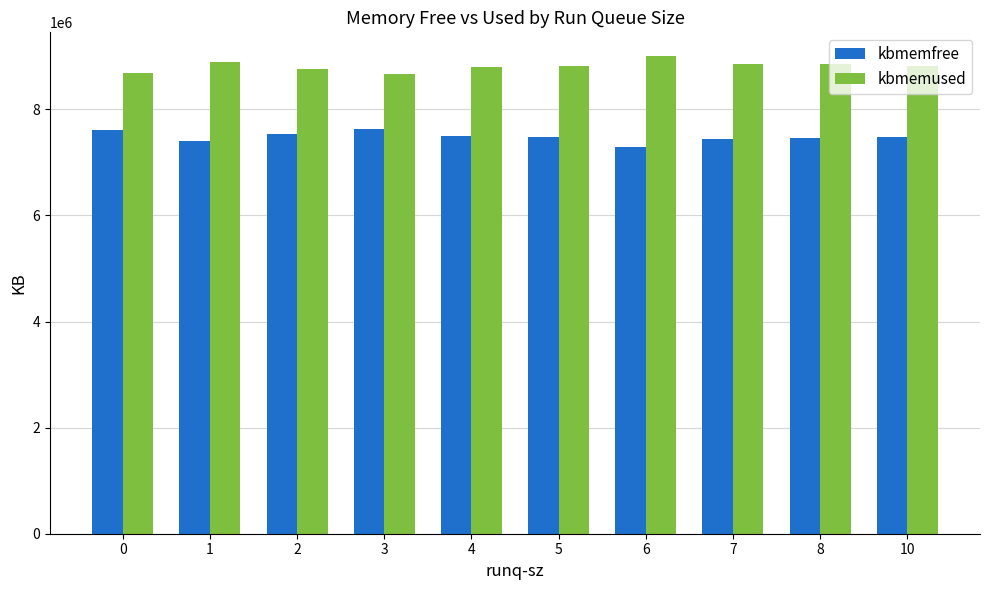

What is the difference between the highest and lowest values at 5?

1351614.3